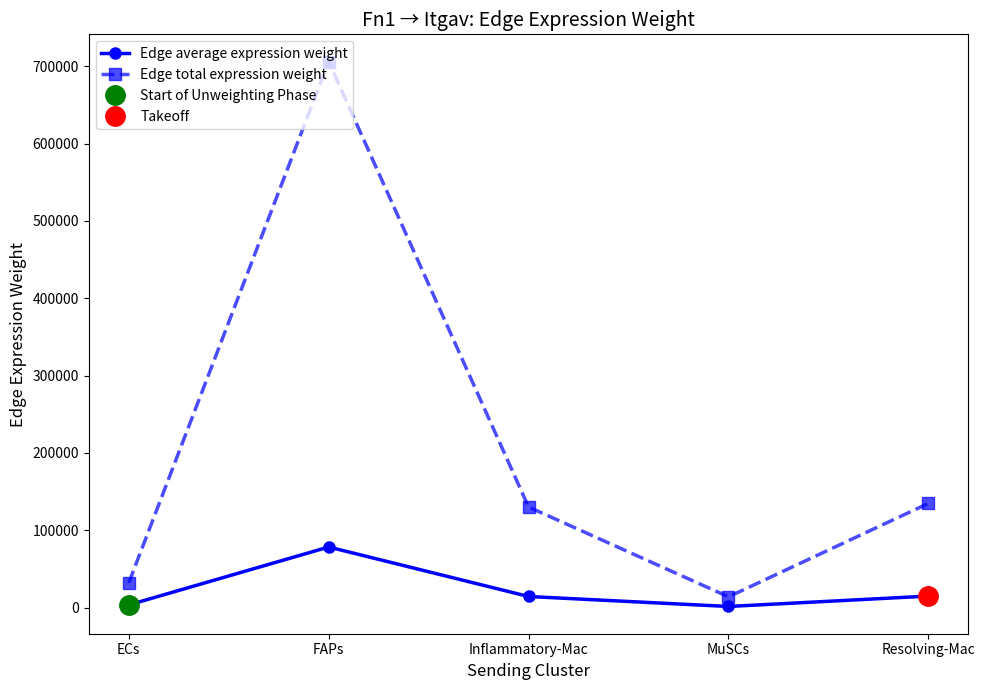

True or false: Edge average expression weight has a value of 26386.3 at Resolving-Mac.

False